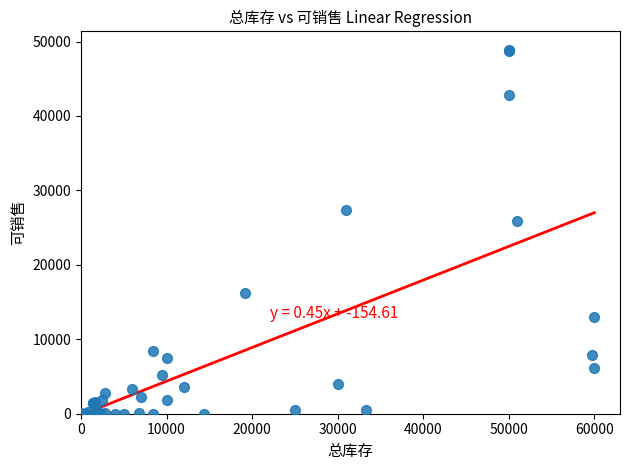

What Y value in the scatter plot is closest to 24454?

25920